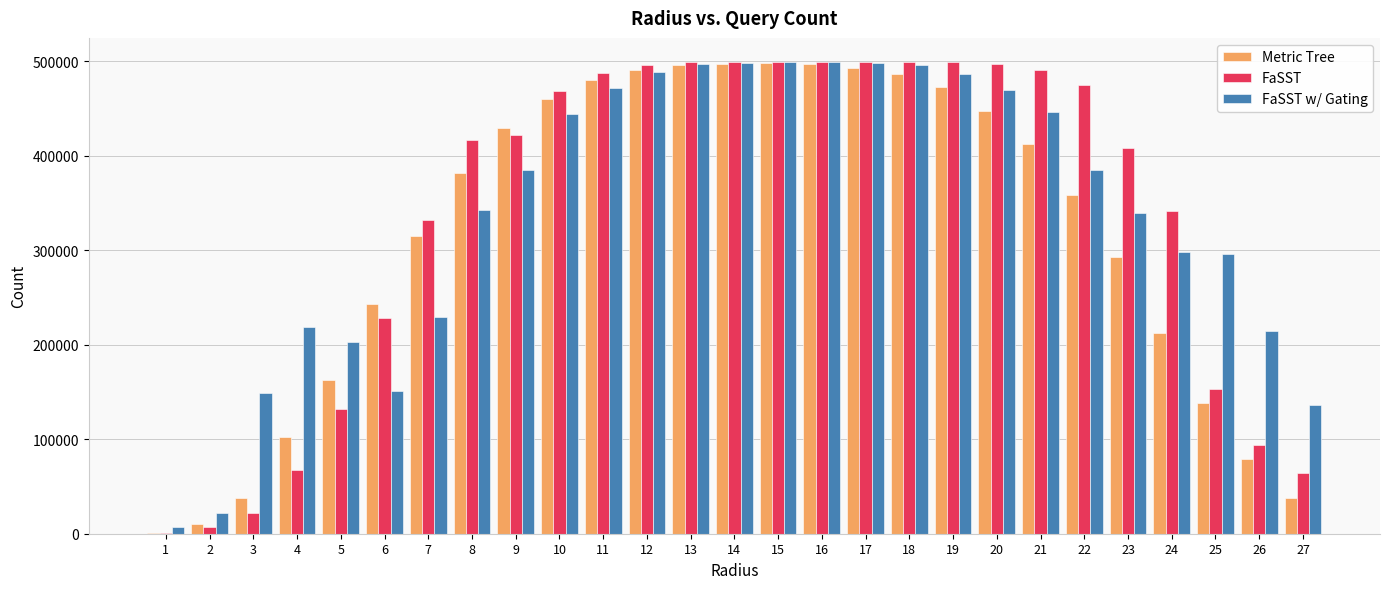

Read the Metric Tree value at 18.

486288